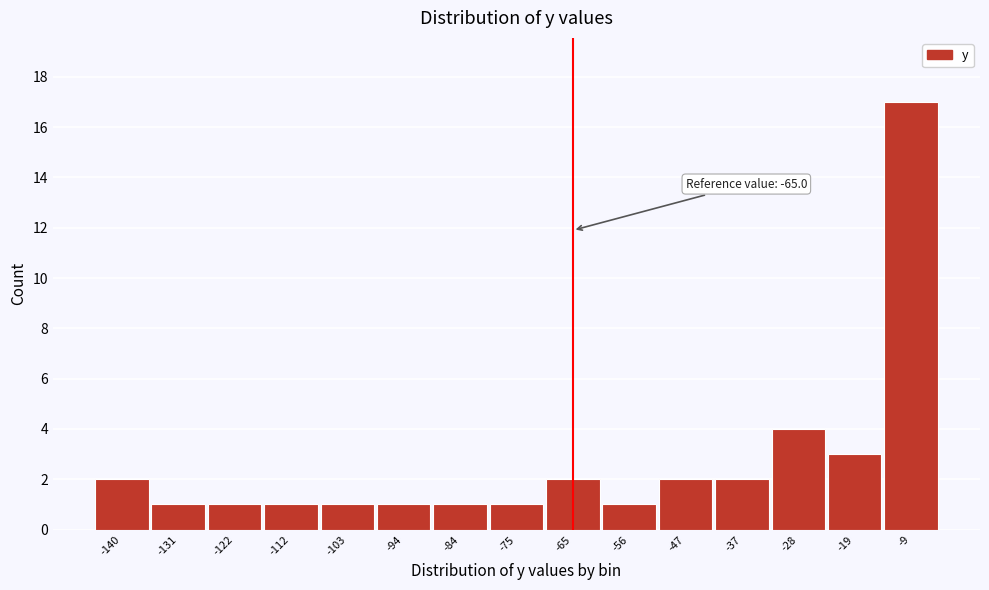

Reading left to right, what are all the values shown in this chart?

2	1	1	1	1	1	1	1	2	1	2	2	4	3	17